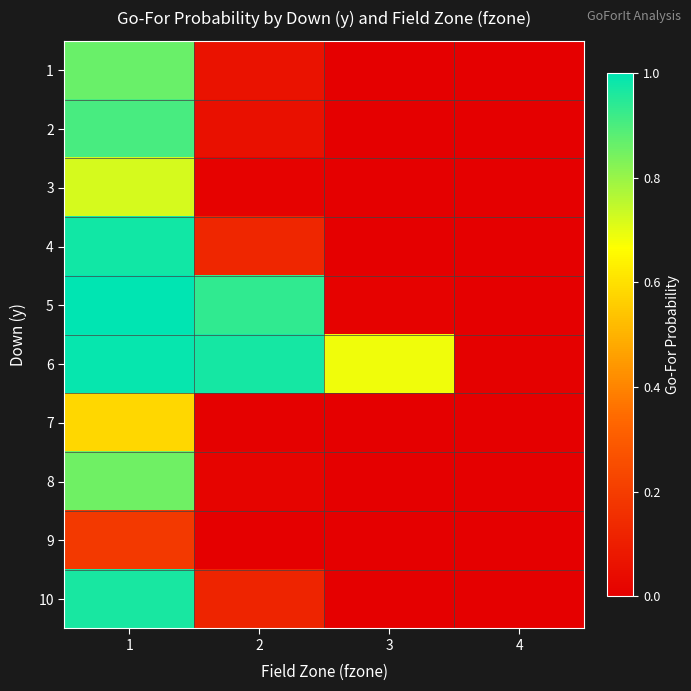

What is the difference between the highest and lowest values at 3?

0.7